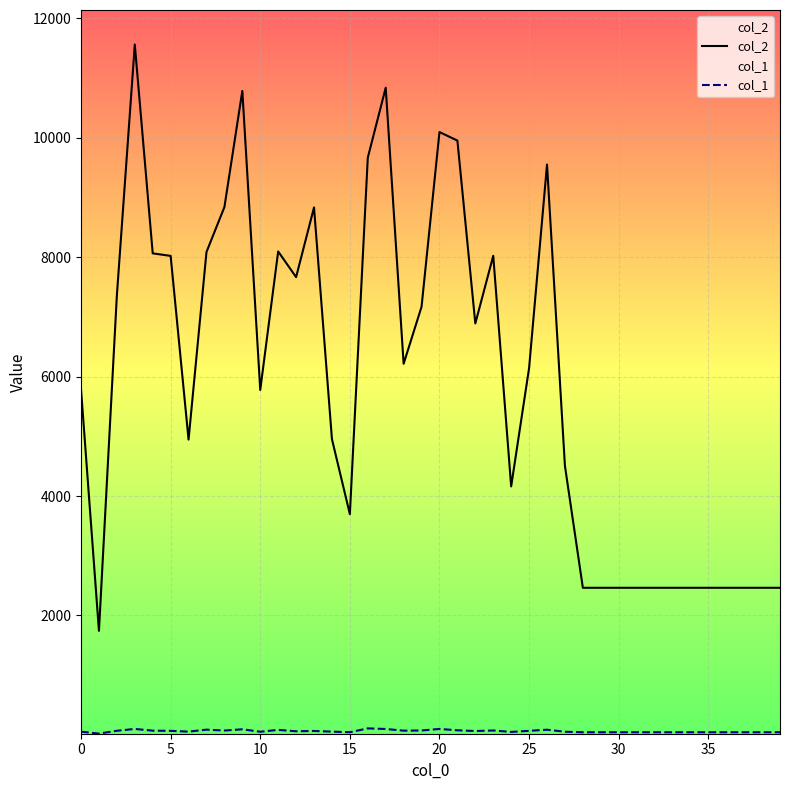

Which series has the widest spread of values?

col_2